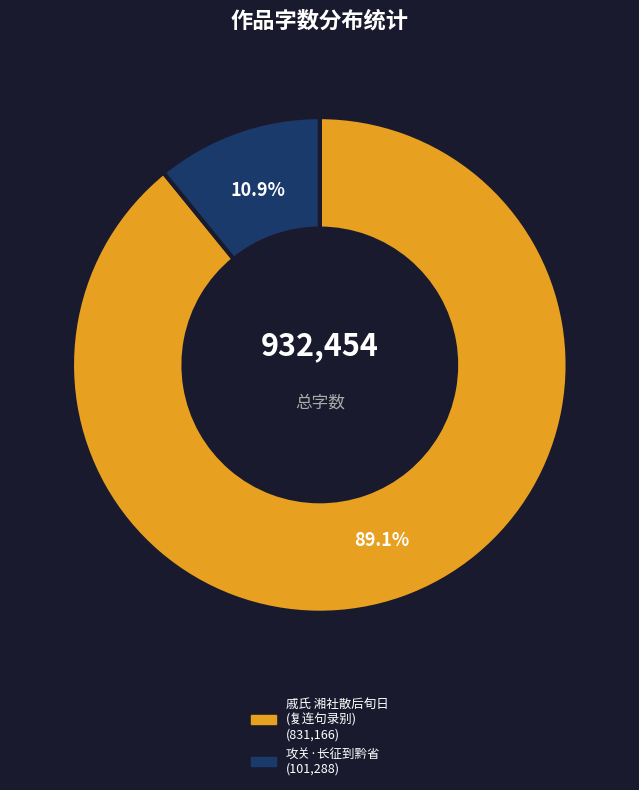

Is there a majority slice in this chart?

Yes